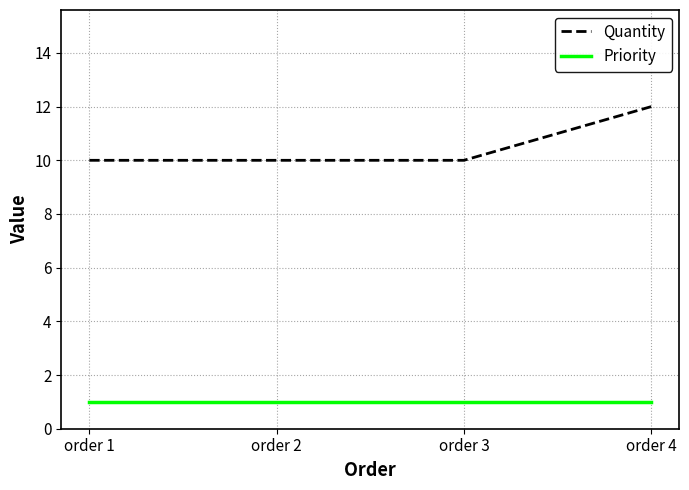

Reading left to right, what are all the values shown in this chart?

Quantity: order 1=10	order 2=10	order 3=10	order 4=12
Priority: order 1=1	order 2=1	order 3=1	order 4=1